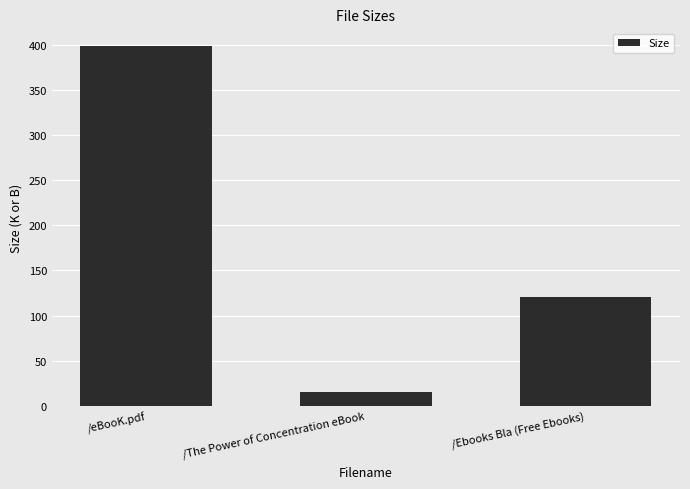

What is the change in value from /eBooK.pdf to /The Power of Concentration eBook?

-382.3